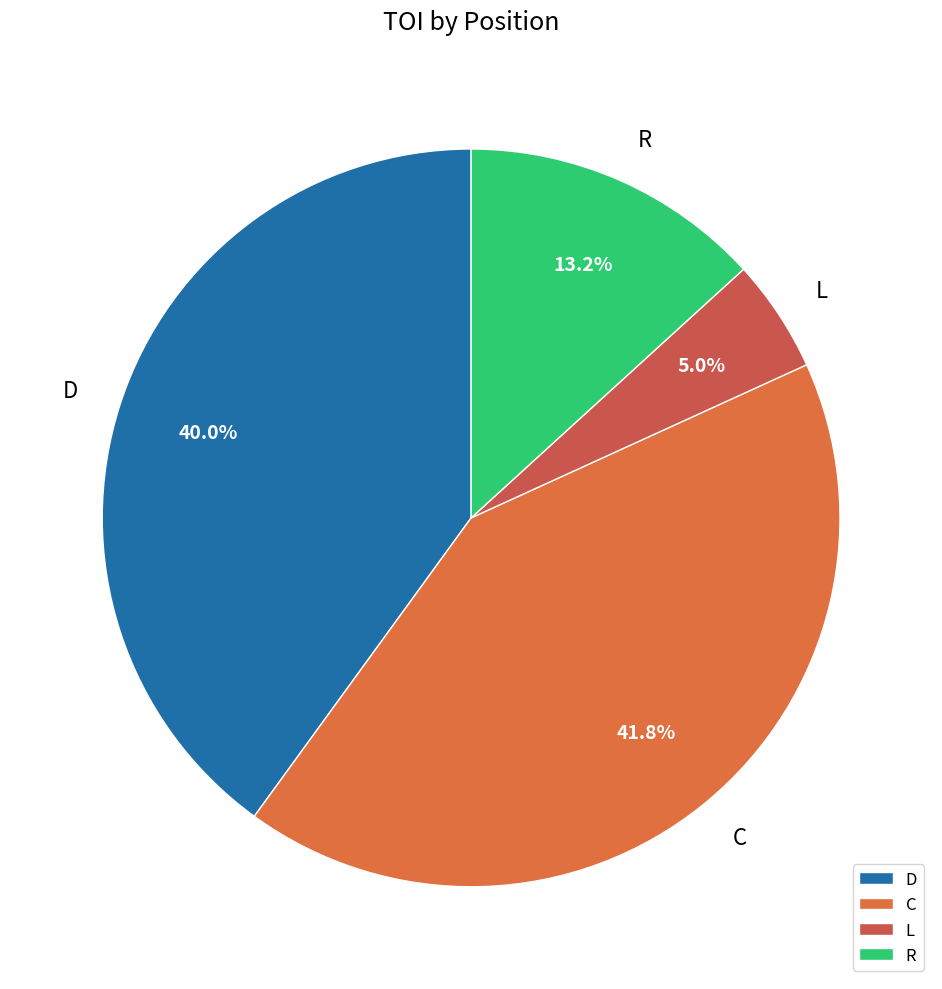

Which has a higher value, D or C?

C